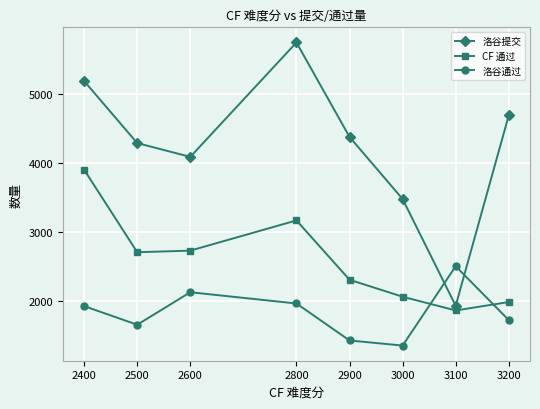

How many distinct data groups are displayed?

3